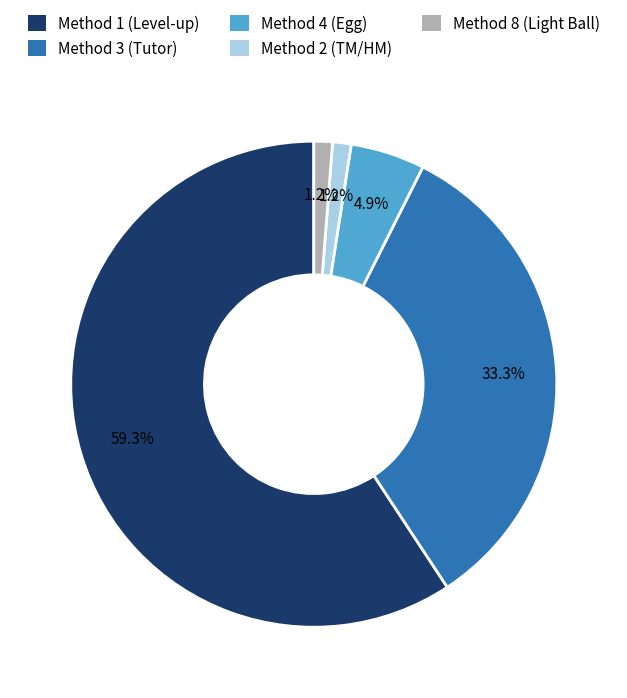

Does any single category account for the majority?

Yes